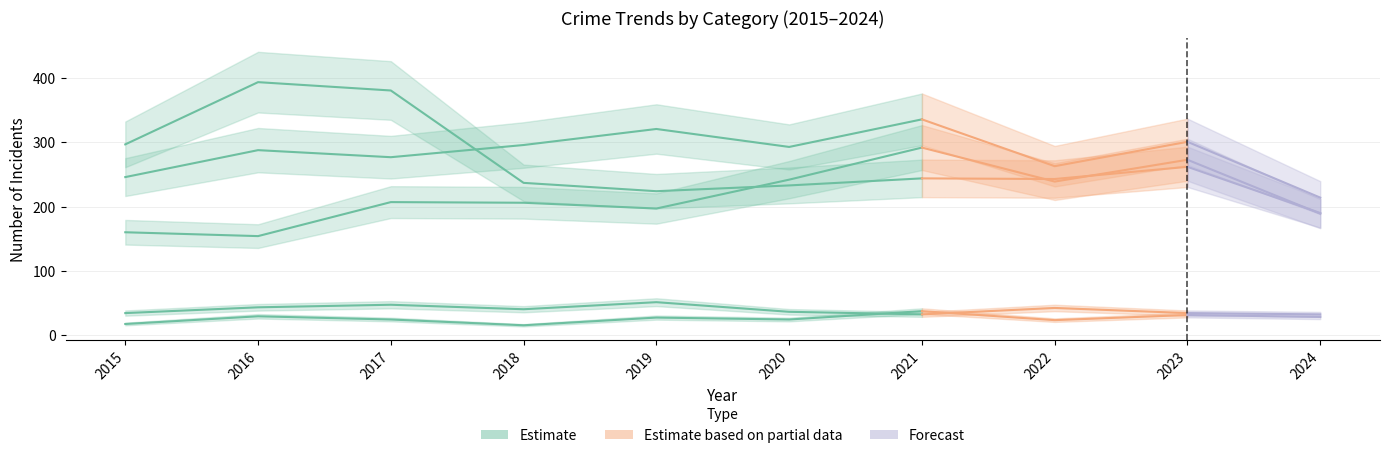

True or false: the data shows 197 at 2019.

True